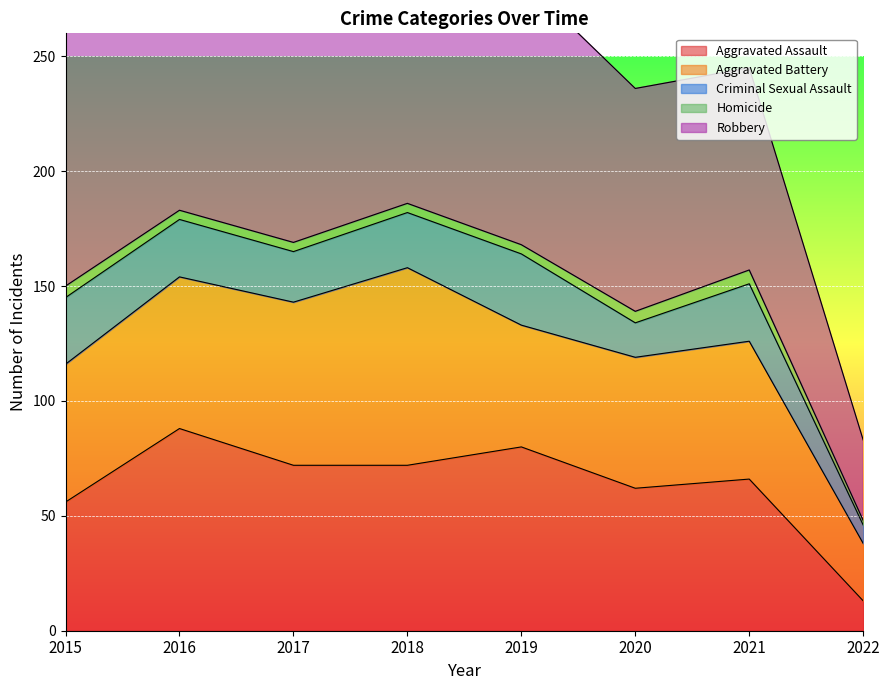

What is the total value across all series at 2015?

289